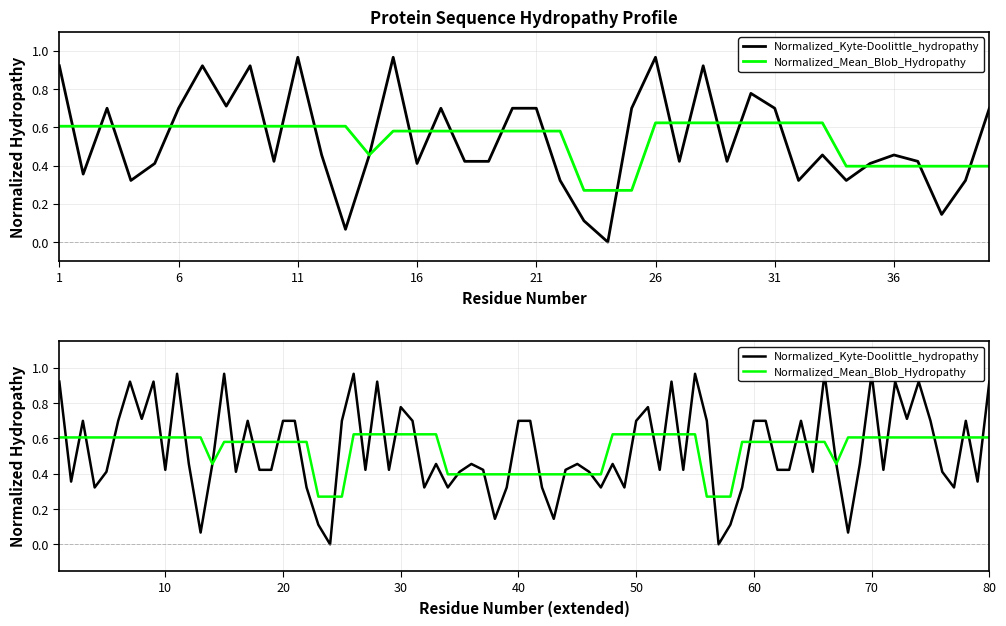

What is the value of the Normalized_Kyte-Doolittle_hydropathy point at the 11th from the left?

1.0